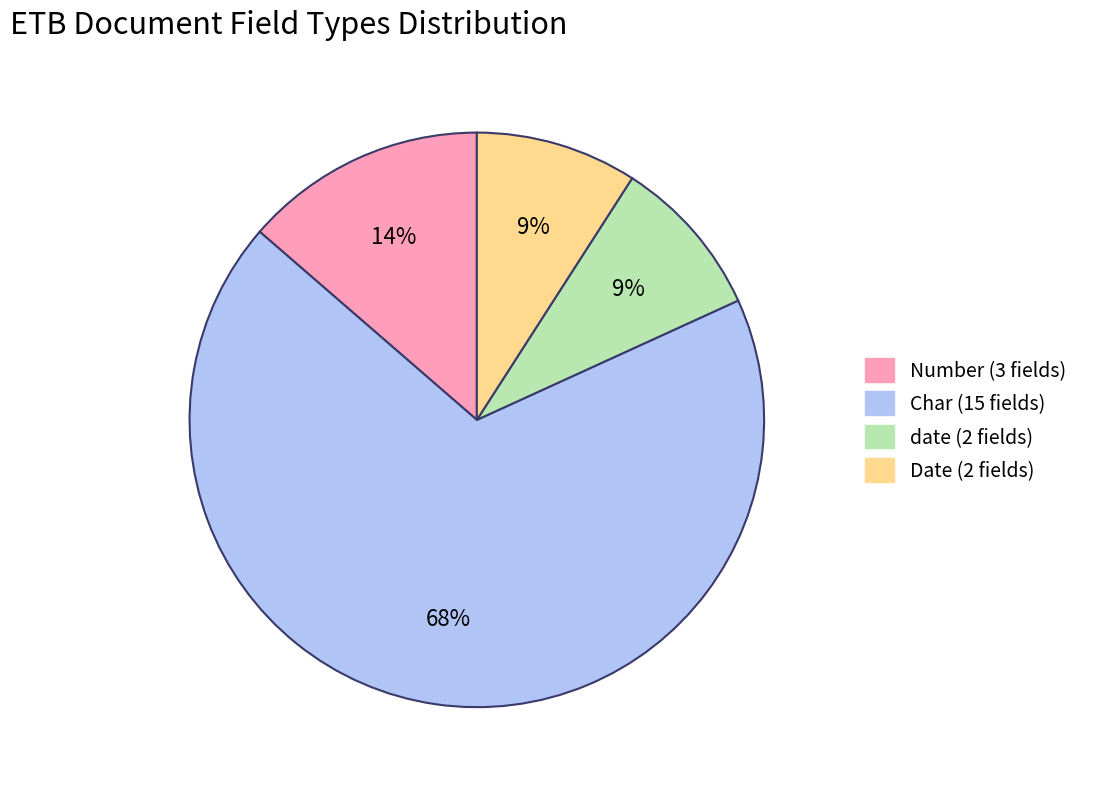

To the nearest percent, what is the difference between the largest and smallest slice percentages?

59%